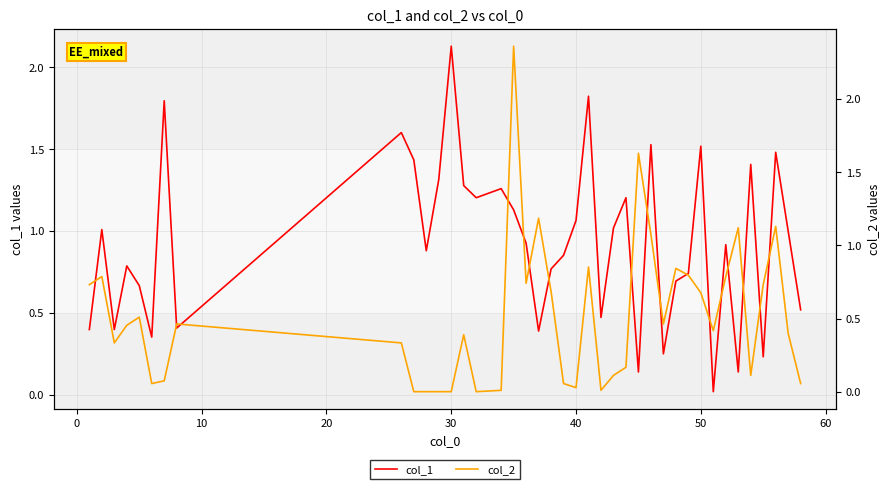

Which series ends up on top after the final intersection of col_1 and col_2?

col_1